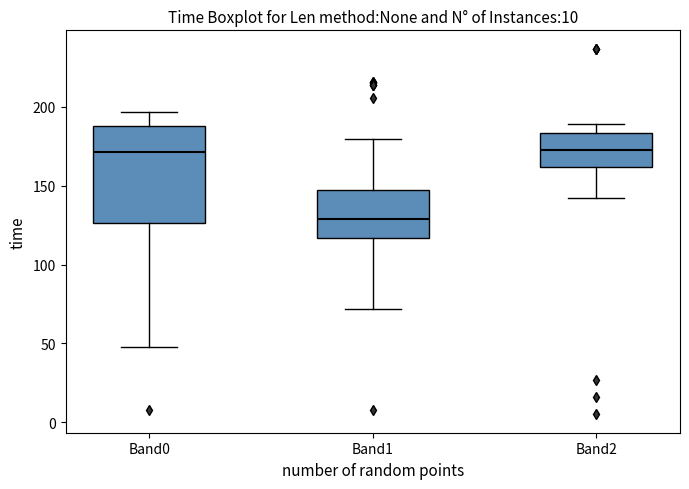

Where does the lower whisker of the box for Band2 end on the y-axis? The values are not printed on the chart, so give them approximately, as read against the axis.

140